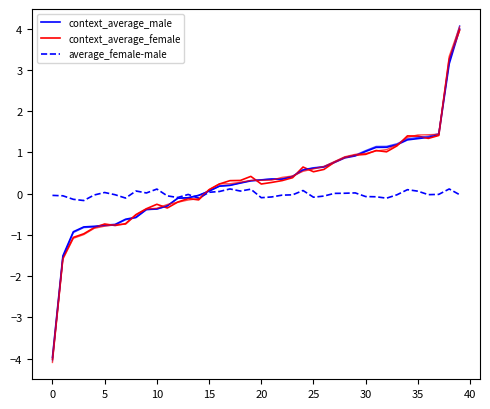

What is the spread (max minus min) of values at 23?

0.4